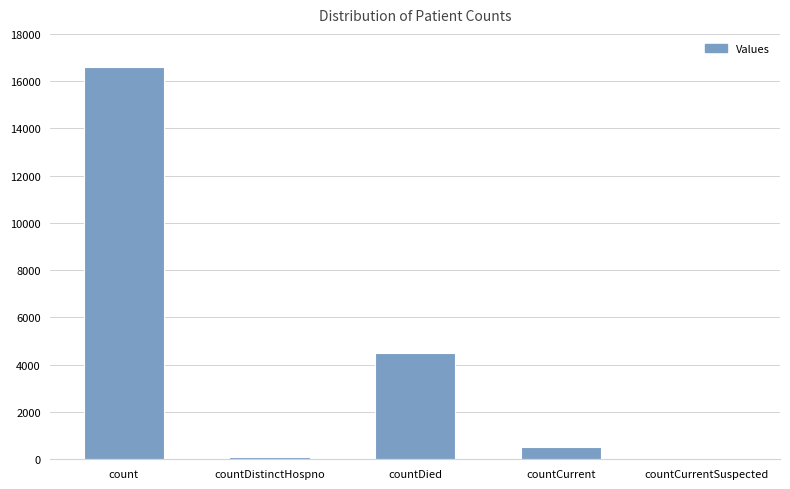

Which has a higher value, countCurrent or countDistinctHospno?

countCurrent